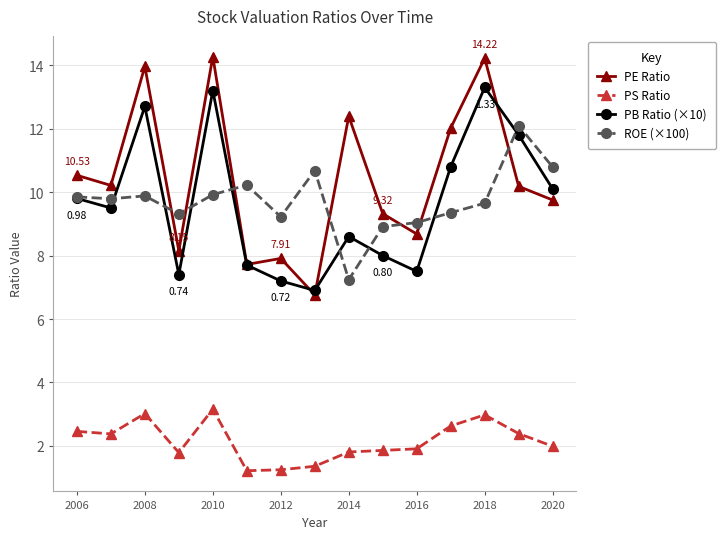

What is the difference between the second highest and minimum values in the PS Ratio series?

1.8